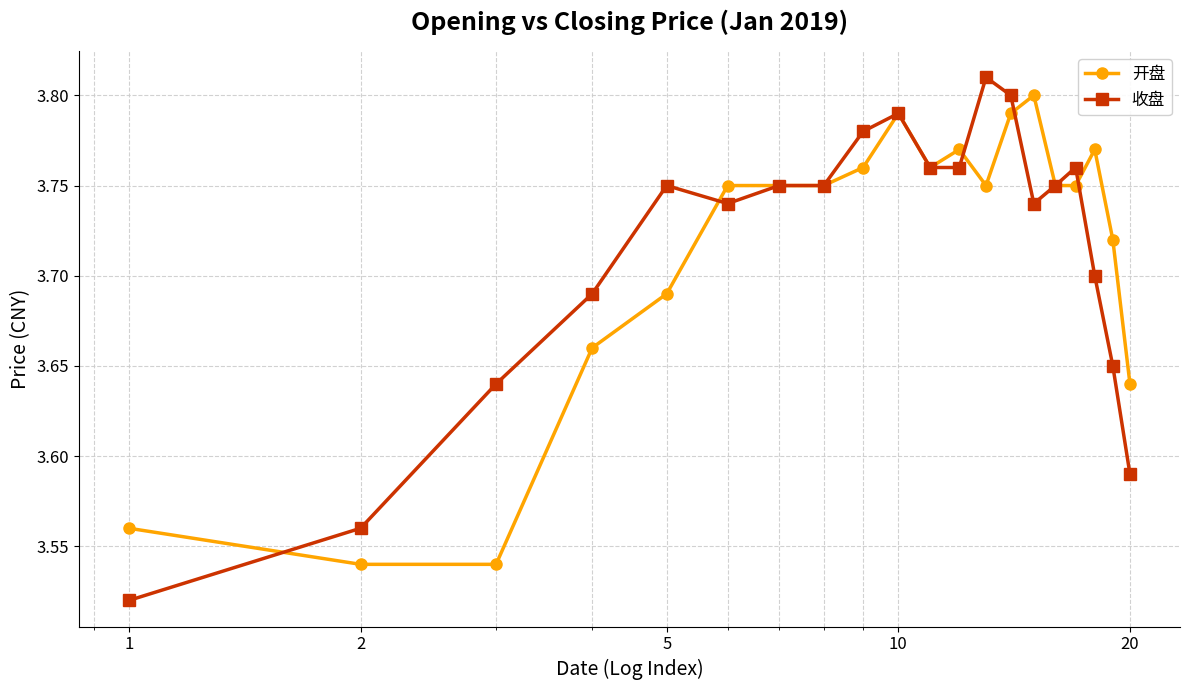

How many 开盘 values are between 3 and 4?

20